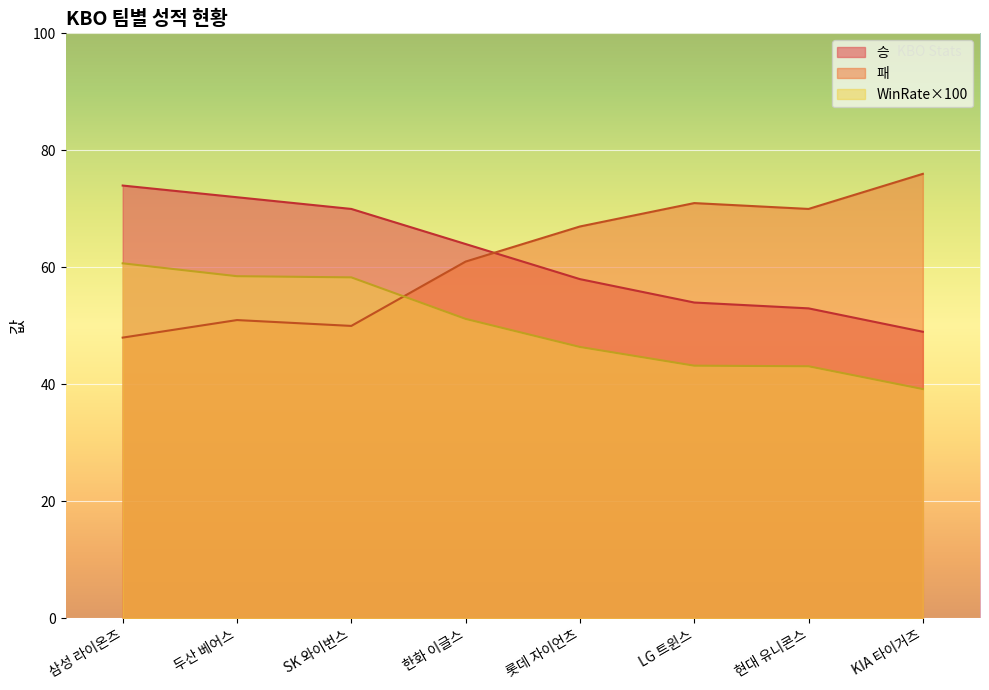

Is the value of 승 at KIA 타이거즈 greater than the value of WinRate at KIA 타이거즈?

Yes